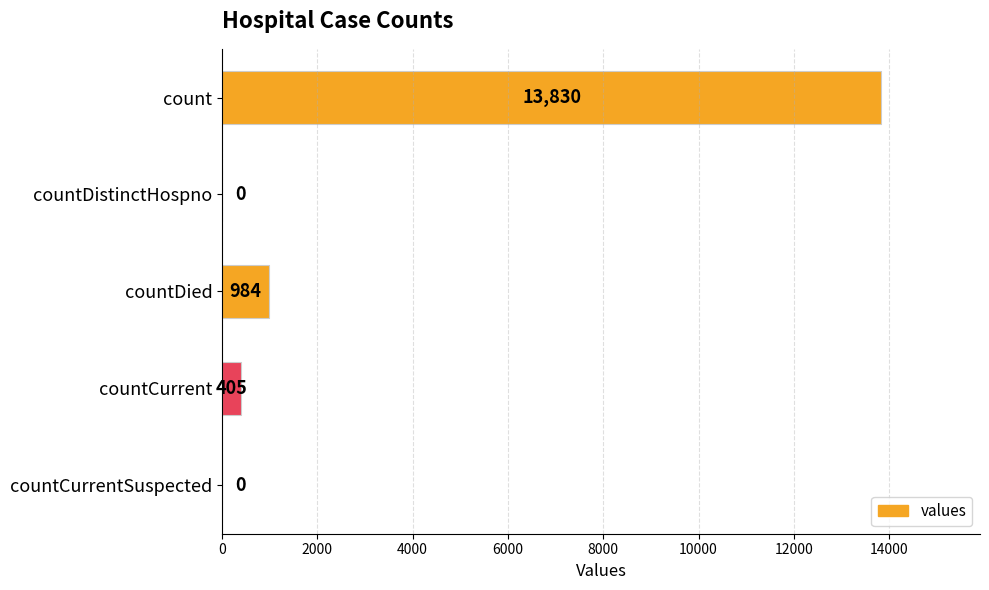

What is the change in value from countDied to countCurrentSuspected?

-984